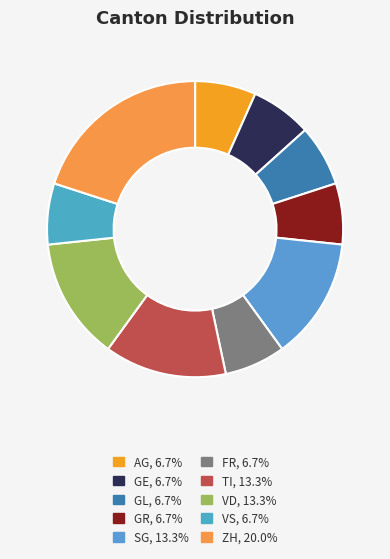

How many slices are in this pie chart?

10